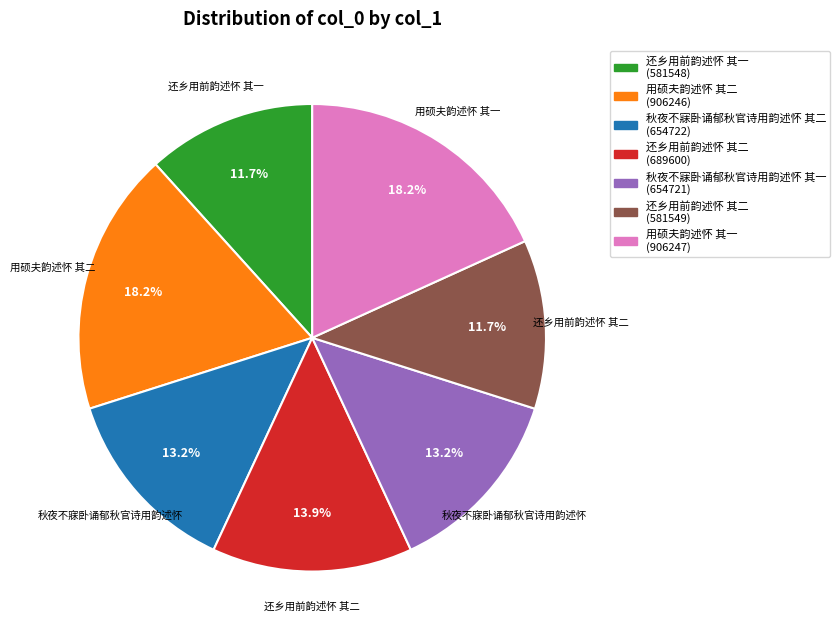

How many slices are in this pie chart?

7